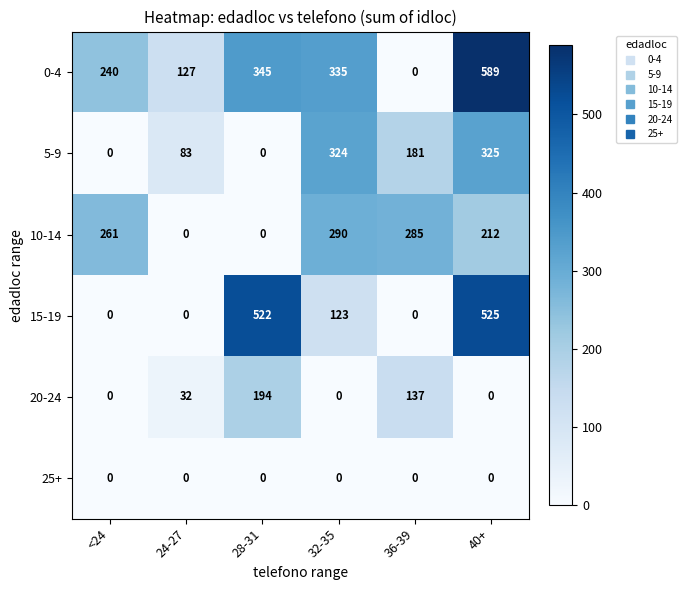

How many values in 0-4 are above zero?

5